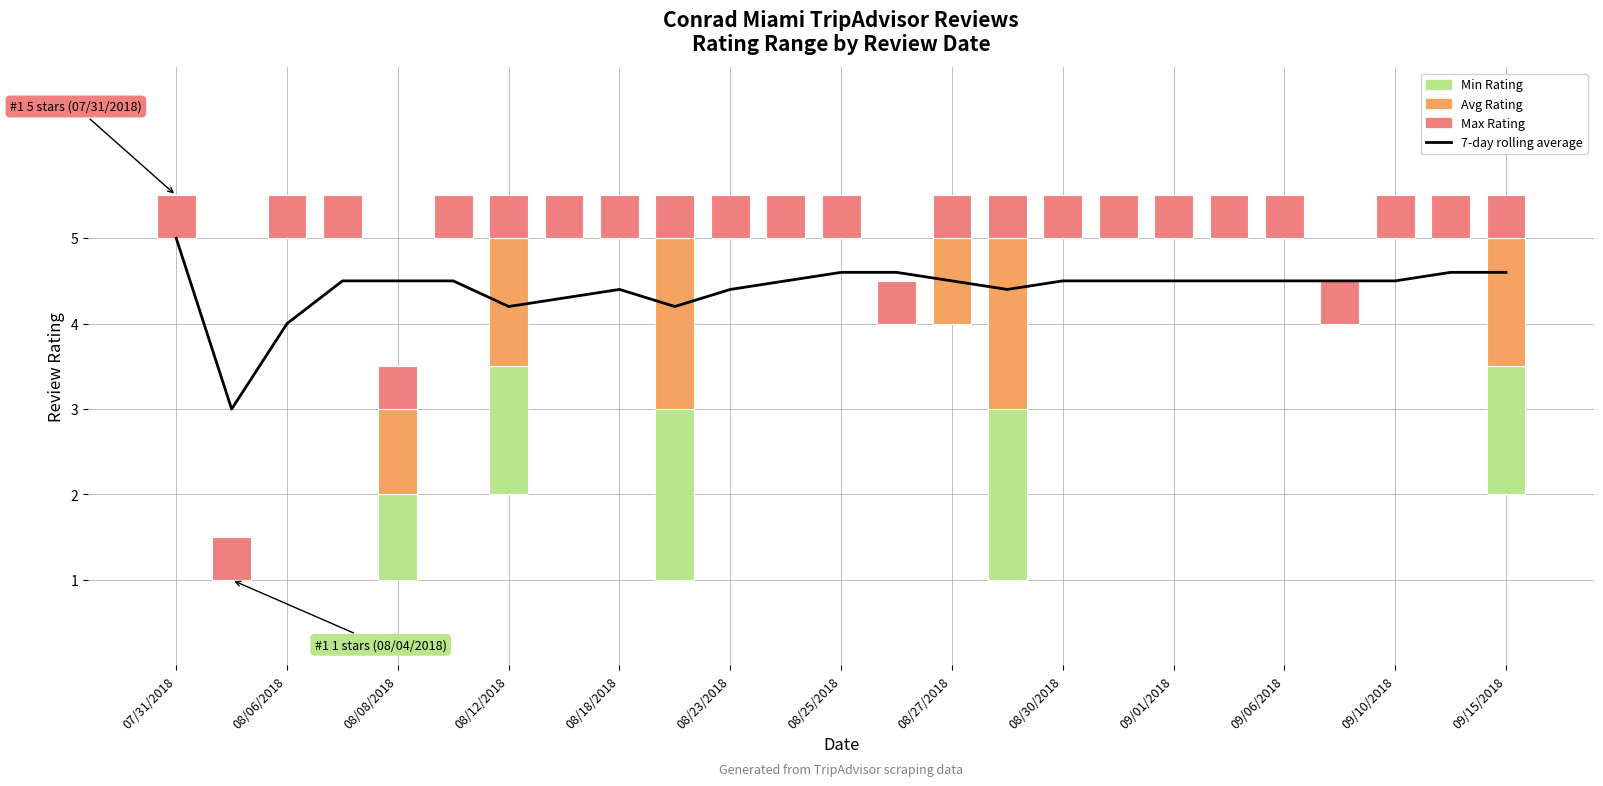

What is the sum of the Avg Rating values at 08/12/2018 and 24?

1.5